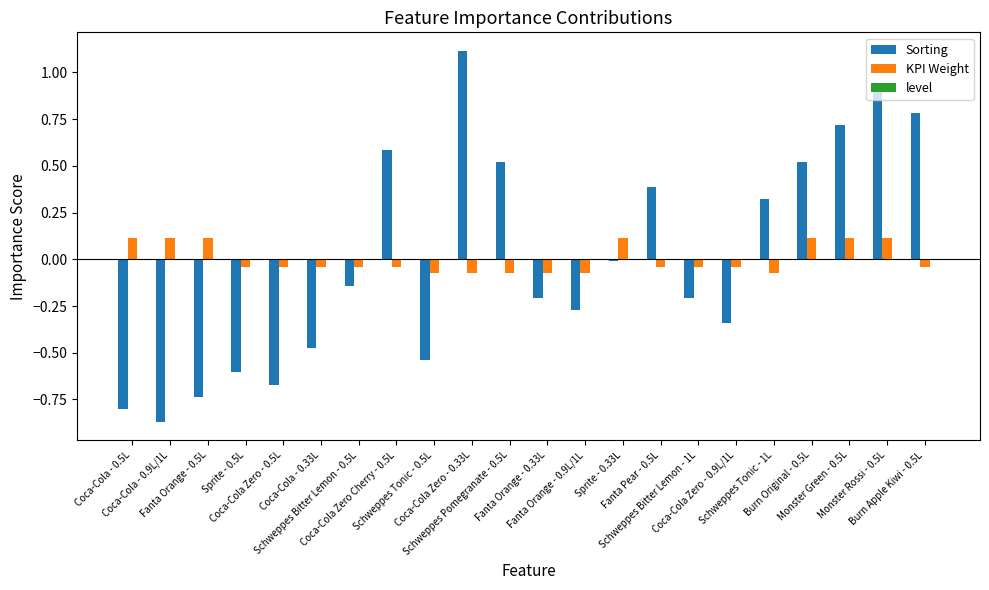

Which series has the largest range (max minus min)?

Sorting